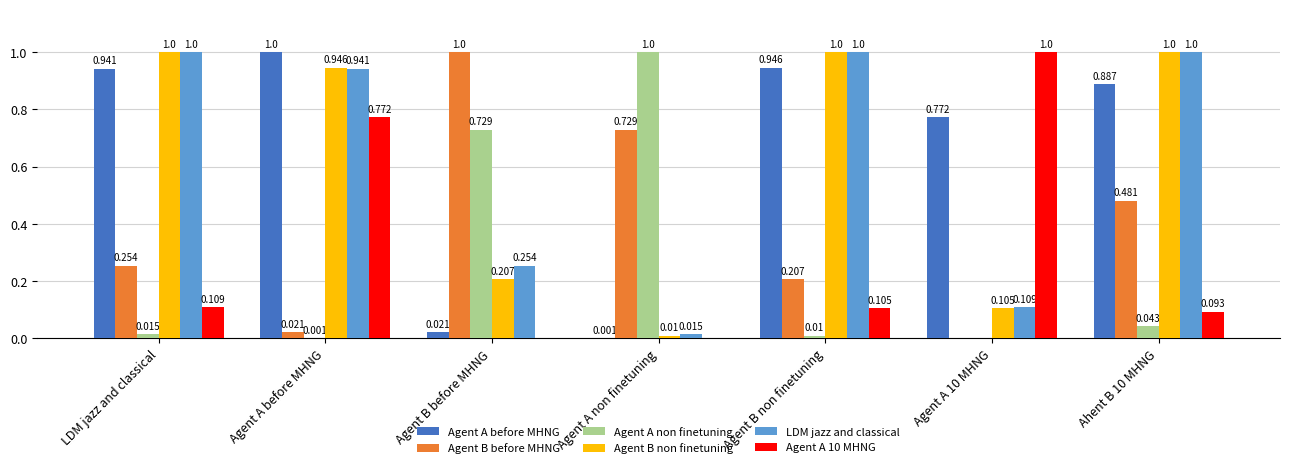

Where is LDM jazz and classical nearest to the value 0?

Agent A non finetuning